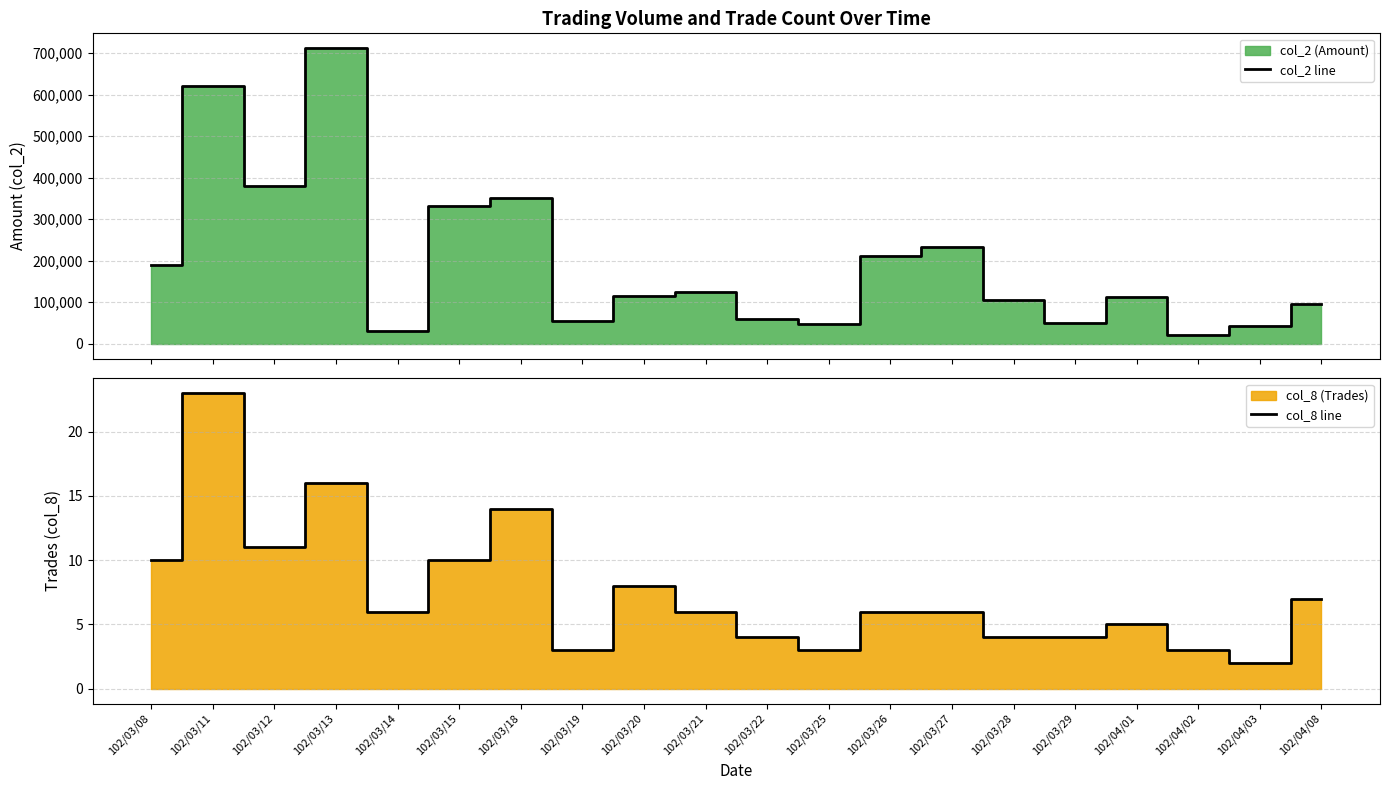

Which series has the largest total across all categories?

col_2 line